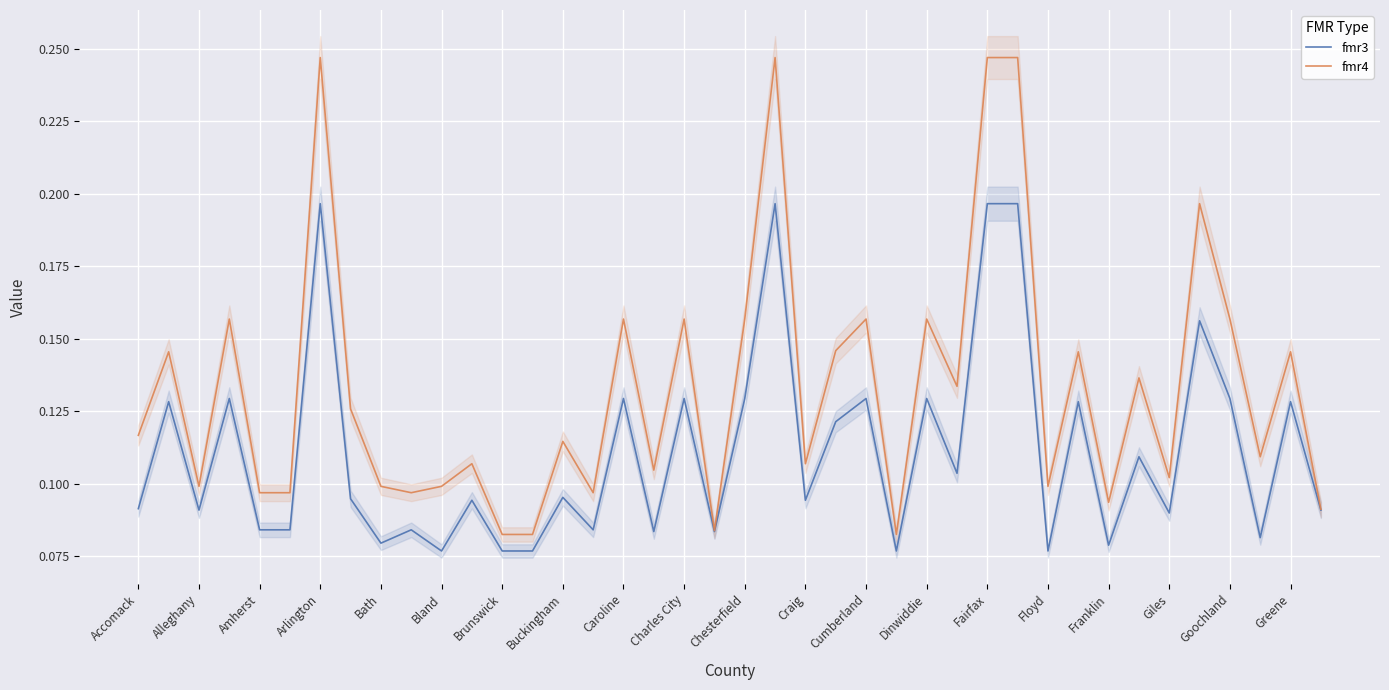

How many interior local peaks does the fmr4 series have?

14